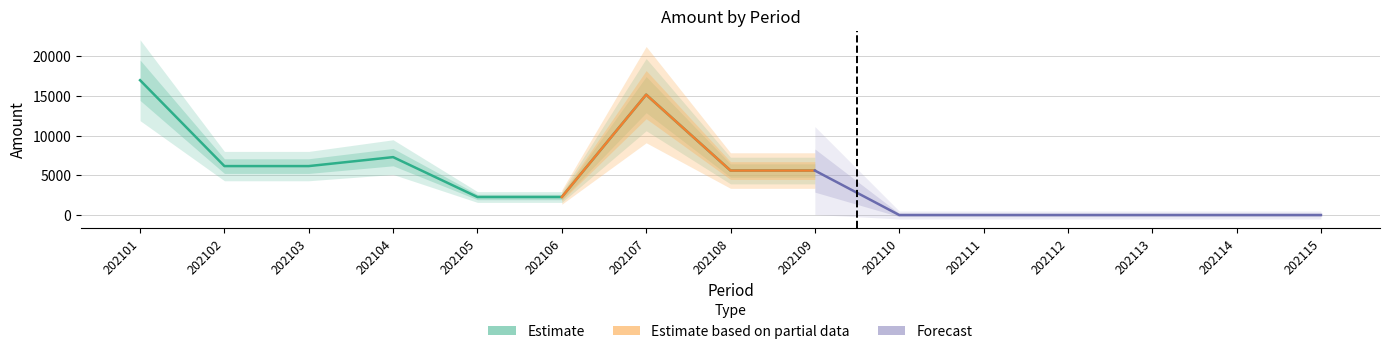

What is the change in value from 202101 to 202110?

-16969.6